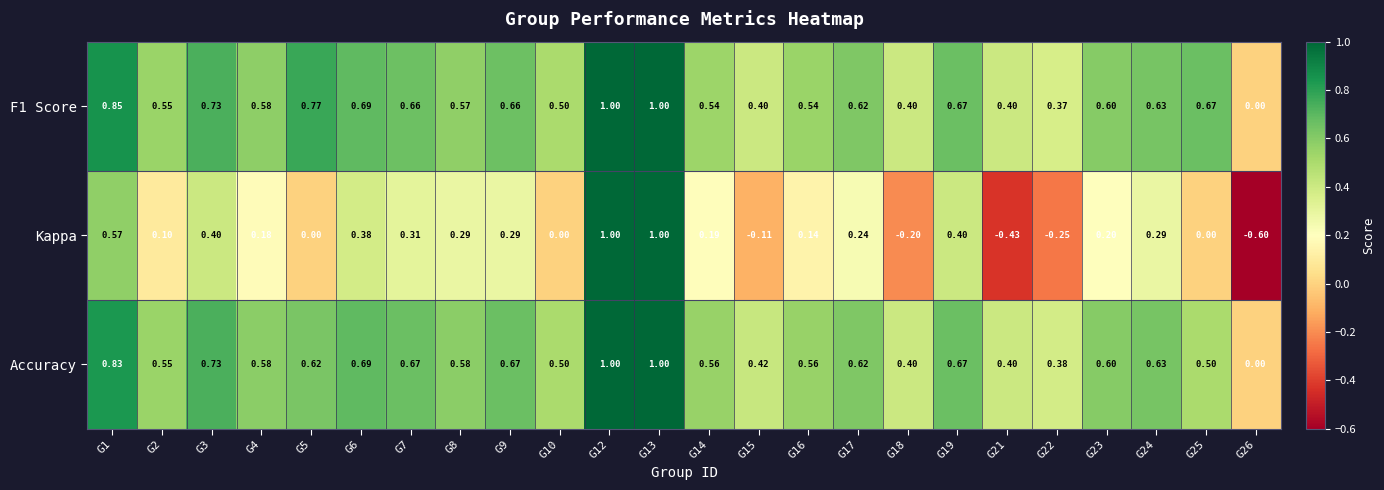

Which series has the largest range (max minus min)?

Kappa